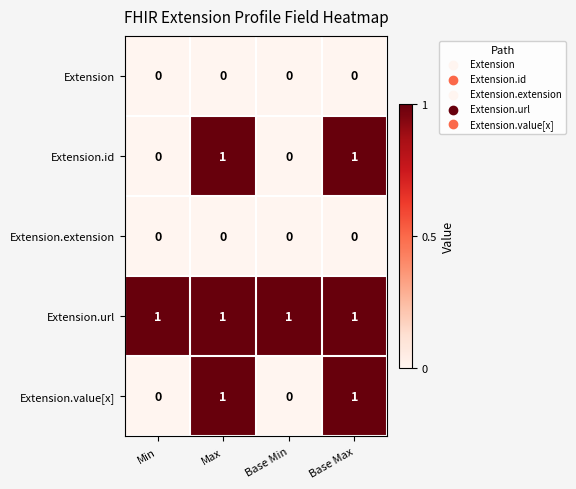

Is it true that Extension.id equals 0 at Min?

True